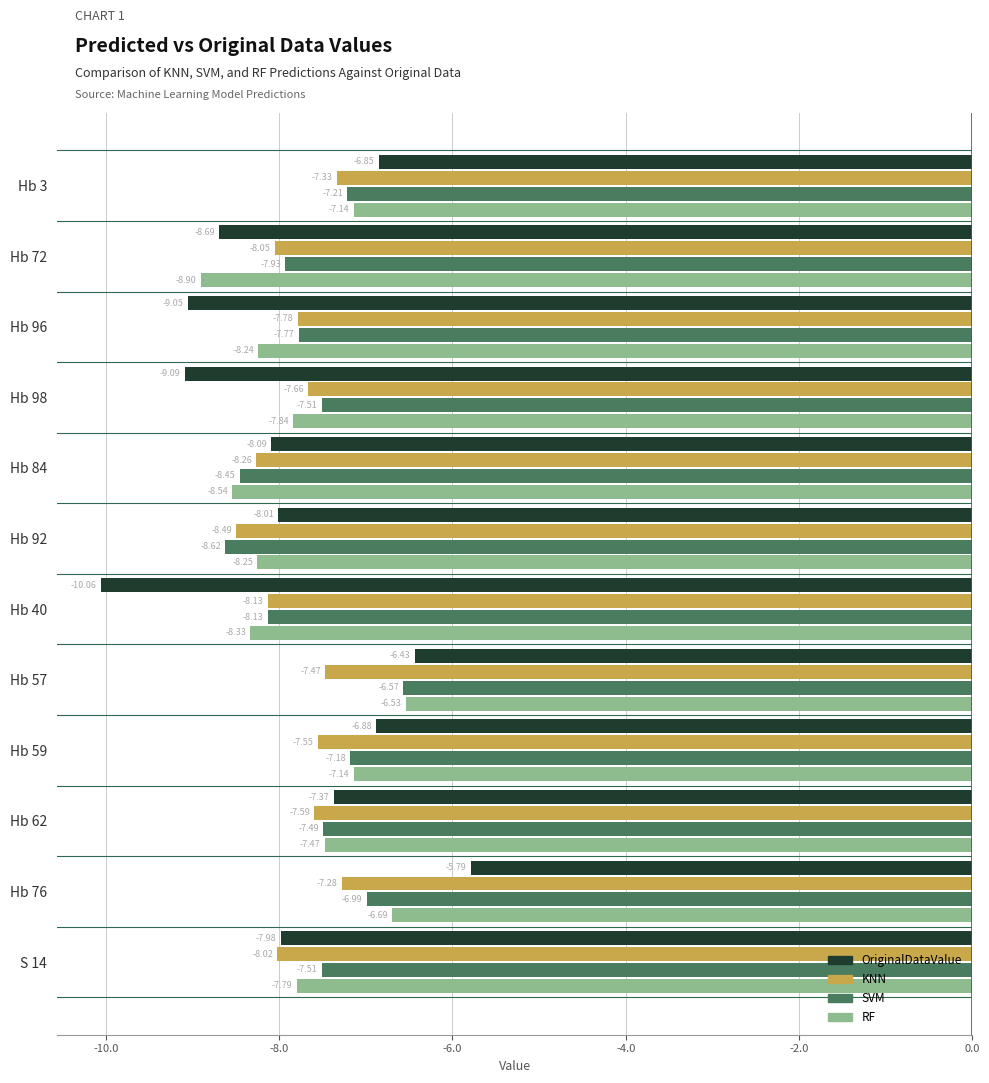

At how many categories does at least one series exceed -8?

9